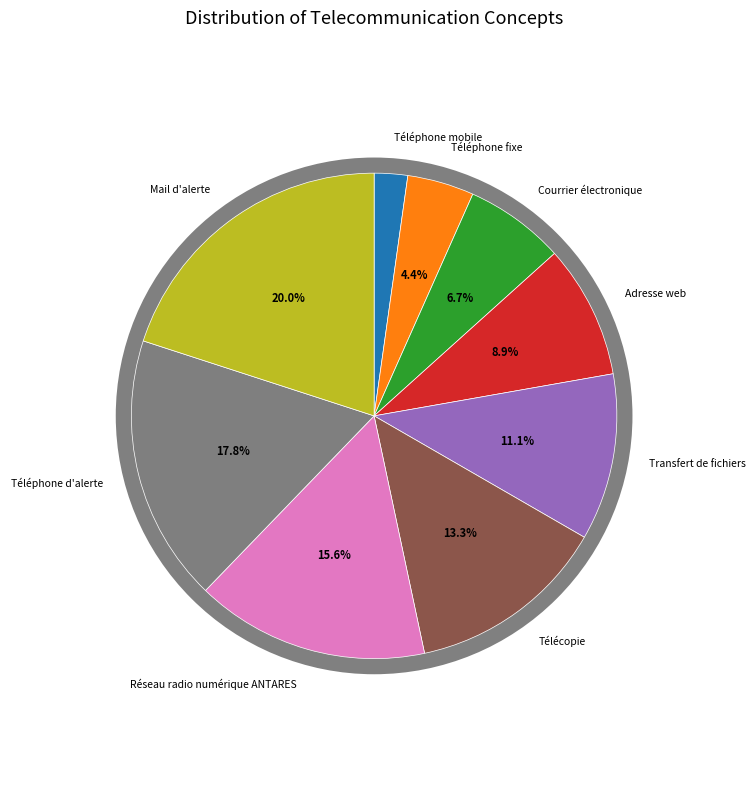

What percentage do Transfert de fichiers and Téléphone d'alerte together represent?

28.9%